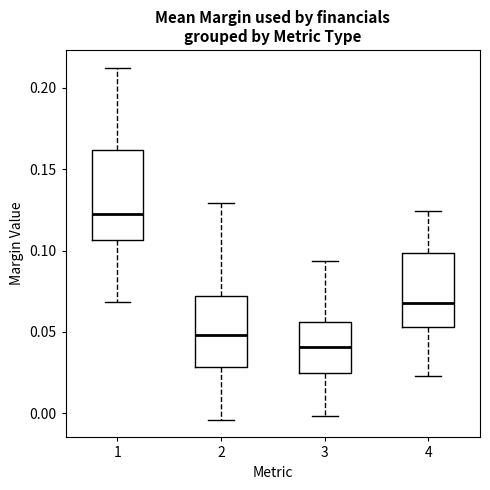

Where does the median line of the box at x = 2 sit on the y-axis? The values are not printed on the chart, so give them approximately, as read against the axis.

0.050